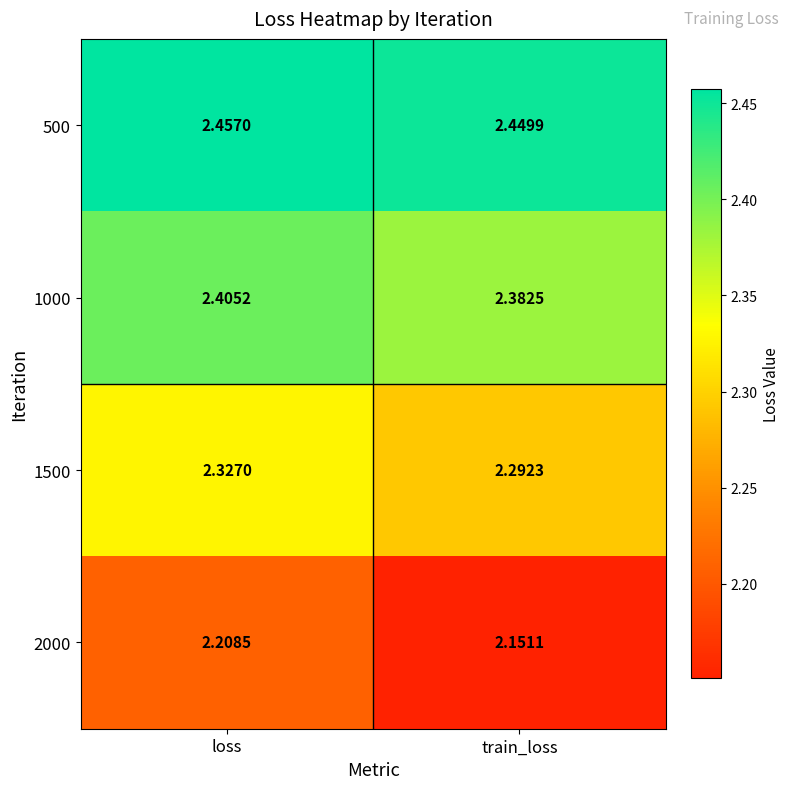

How many series are shown in this chart?

4